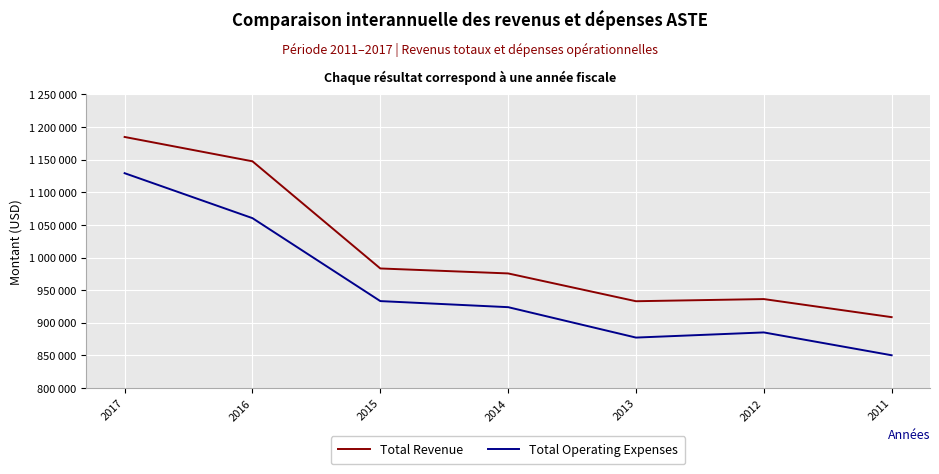

What is the value of the Total Operating Expenses point at the 5th from the left?

877300